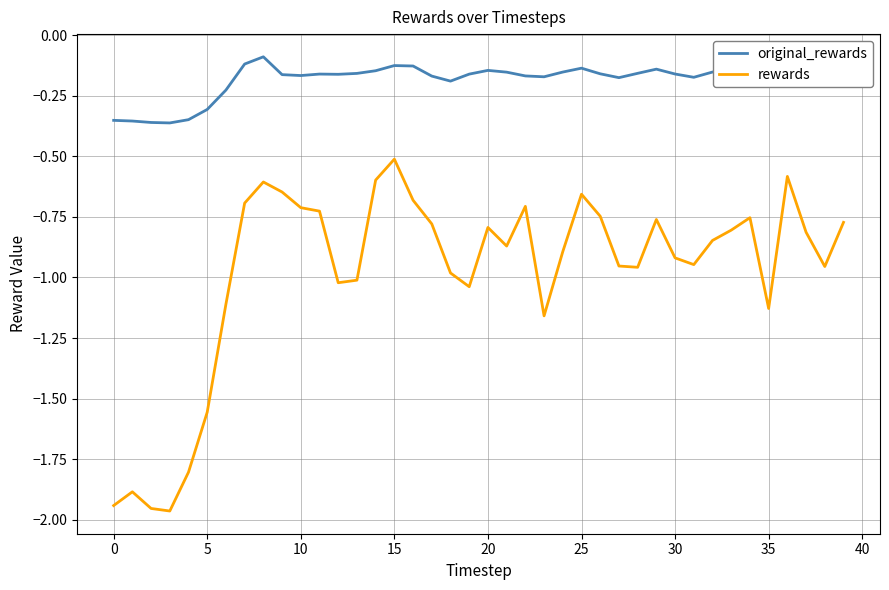

Which series has the largest range (max minus min)?

rewards